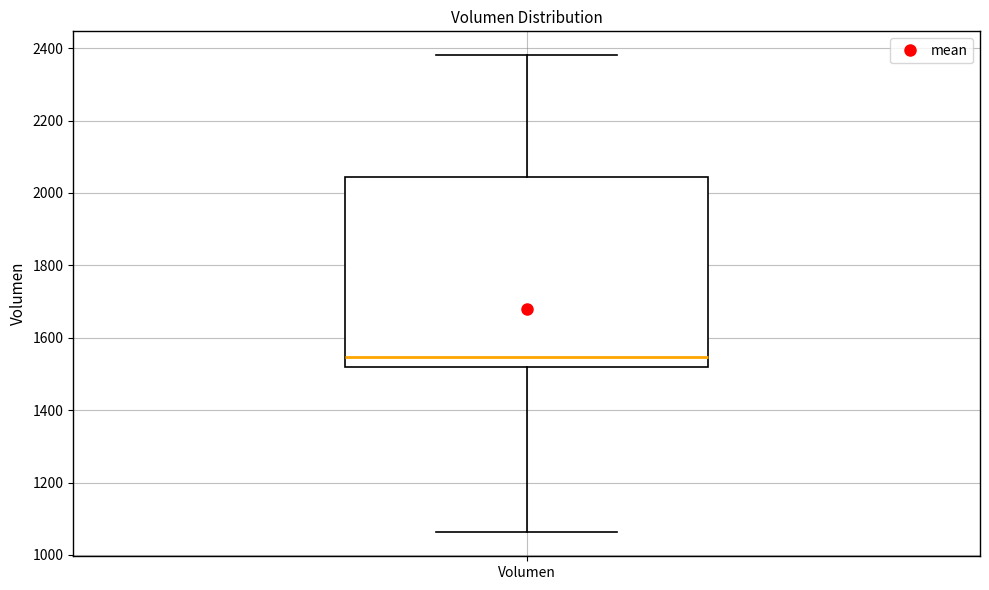

Transcribe this box plot: give where the median line is, the range the box spans, and where the two whiskers end, as read against the y-axis. The values are not printed on the chart, so give them approximately, as read against the axis.

median 1540, box 1520 to 2040, whiskers 1060 to 2380